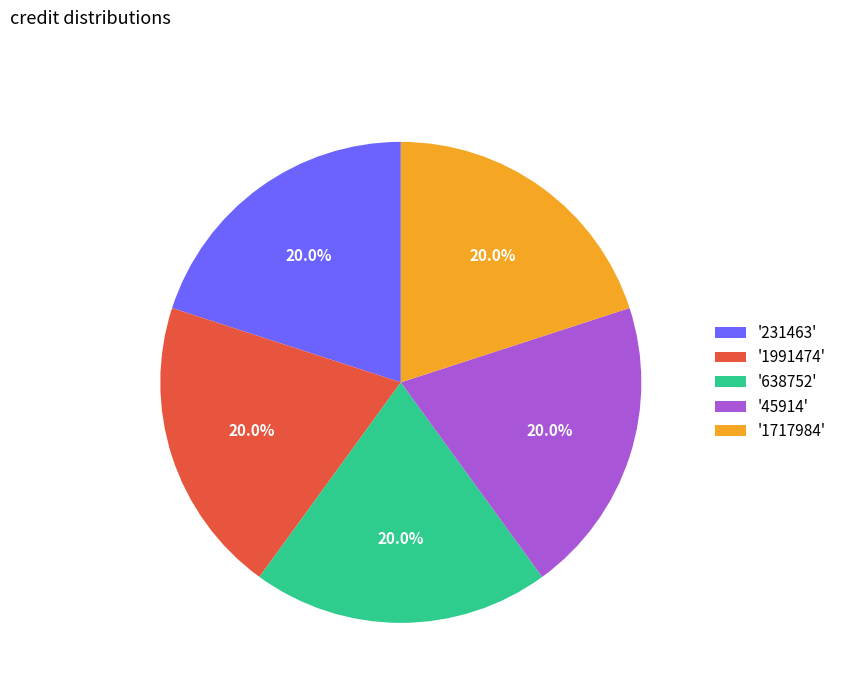

What portion of the pie excludes '1991474'?

80.0%